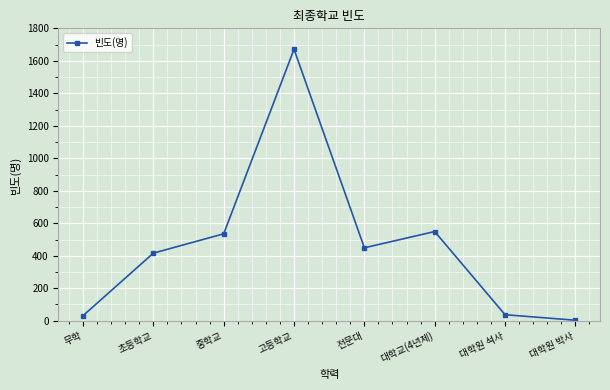

What is the minimum value shown in the chart?

3